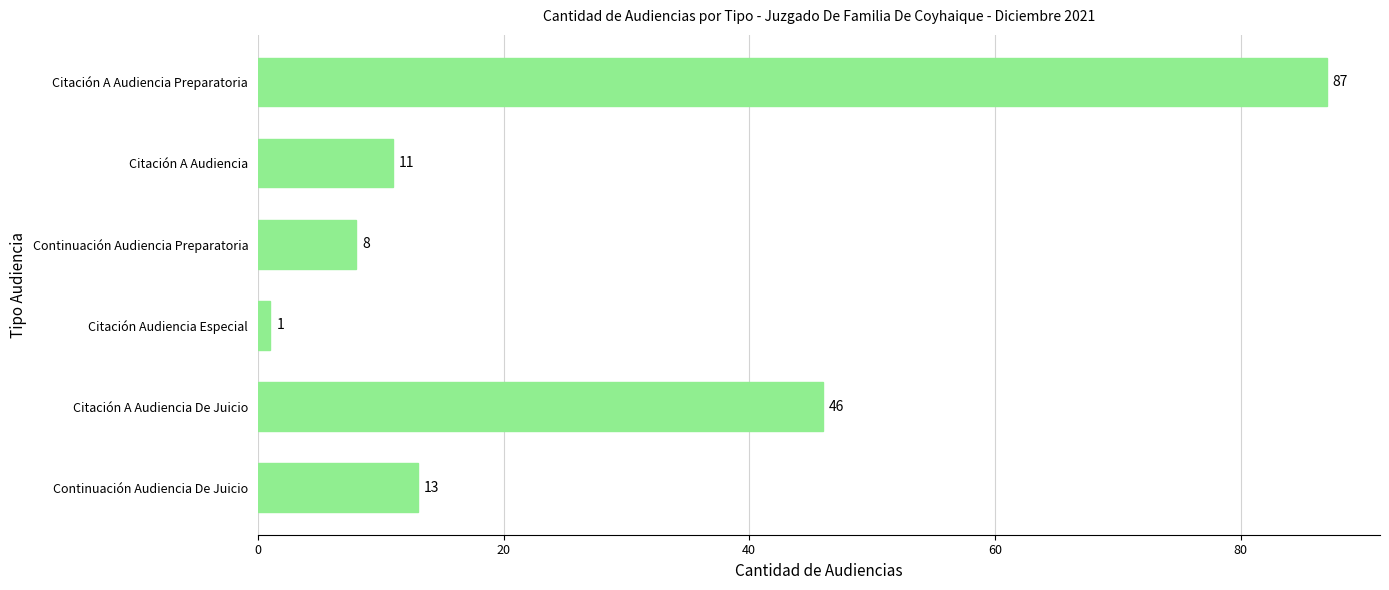

Does the chart contain any negative values?

No